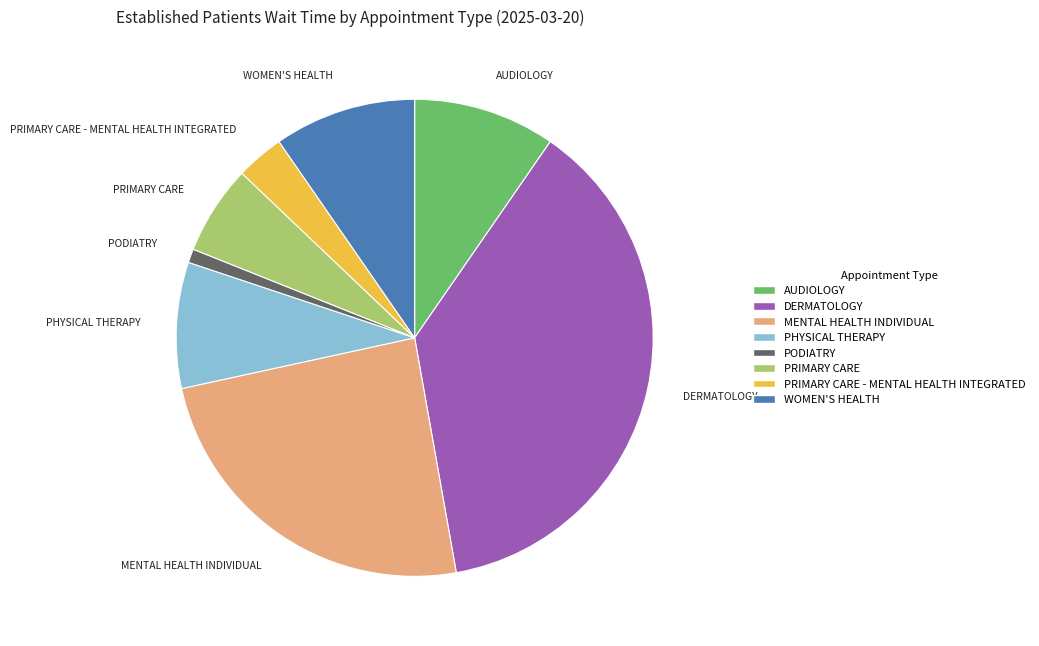

What is the smallest slice in the pie chart?

PODIATRY